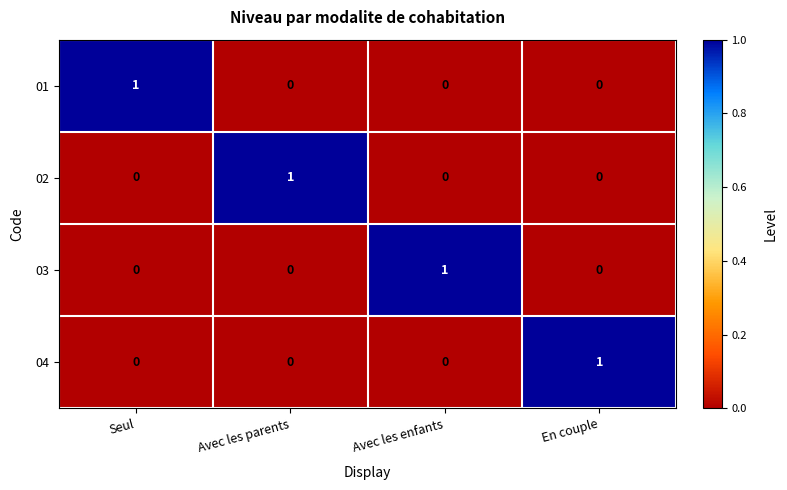

Reading left to right, transcribe all the data shown in this chart.

01: Seul=1	Avec les parents=0	Avec les enfants=0	En couple=0
02: Seul=0	Avec les parents=1	Avec les enfants=0	En couple=0
03: Seul=0	Avec les parents=0	Avec les enfants=1	En couple=0
04: Seul=0	Avec les parents=0	Avec les enfants=0	En couple=1